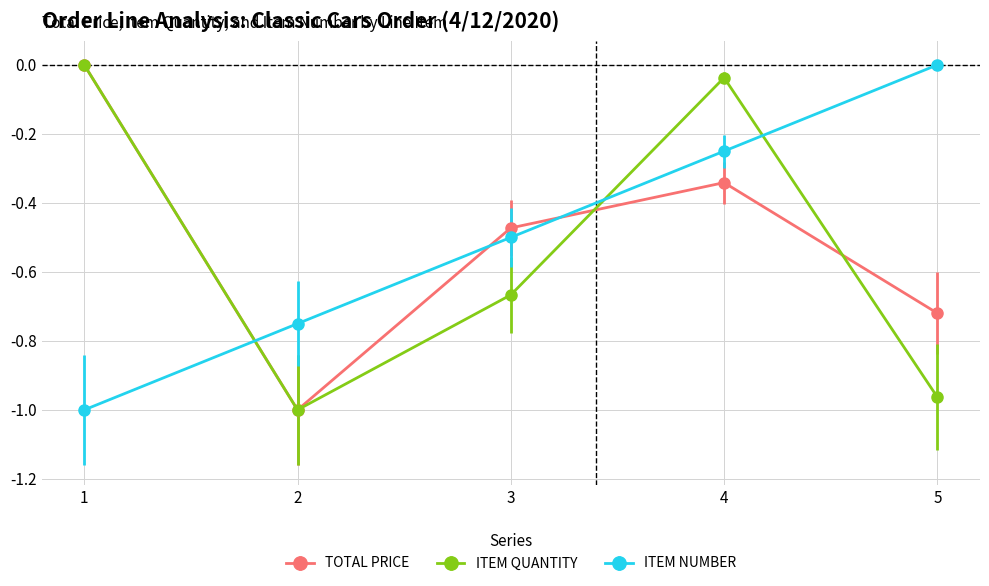

Rank the series at 5 from lowest to highest value.

ITEM QUANTITY, TOTAL PRICE, ITEM NUMBER